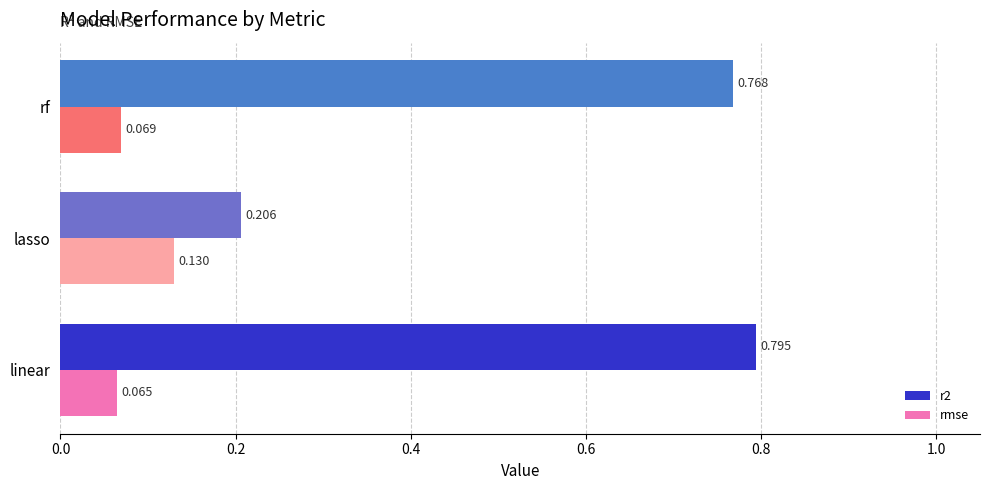

Which series has the widest spread of values?

r2